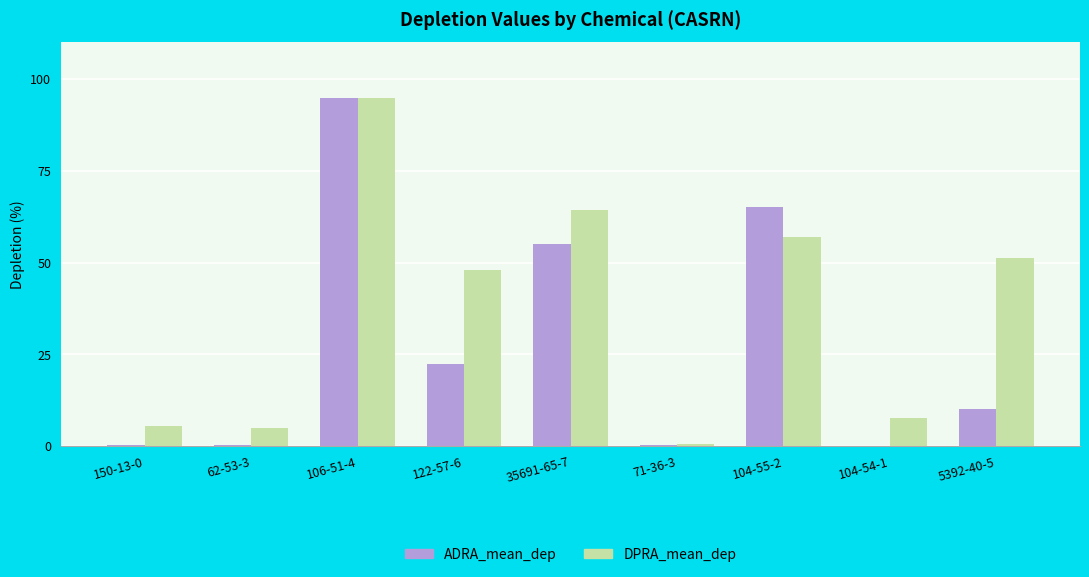

What is the maximum value shown in the chart?

95.0